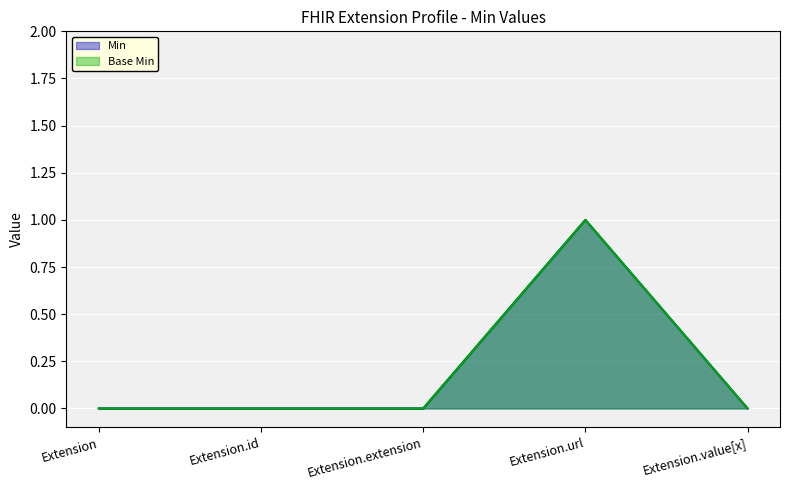

Reading left to right, extract all data points from this chart.

Min: Extension=0	Extension.id=0	Extension.extension=0	Extension.url=1	Extension.value[x]=0
Base Min: Extension=0	Extension.id=0	Extension.extension=0	Extension.url=1	Extension.value[x]=0